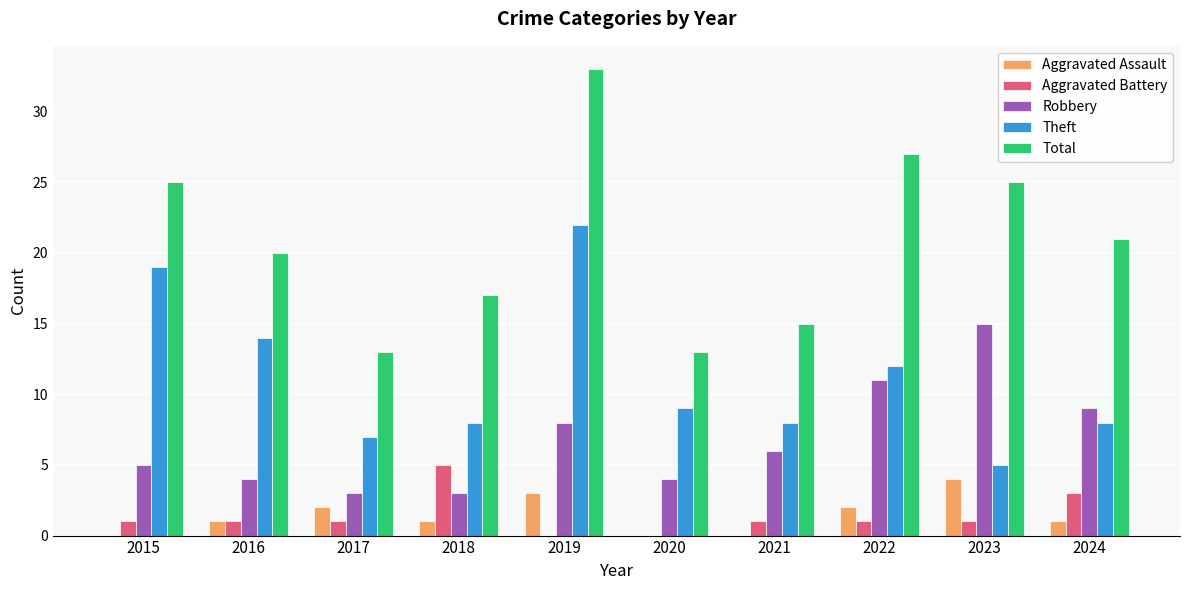

True or false: Theft has a value of 5 at 2020.

False